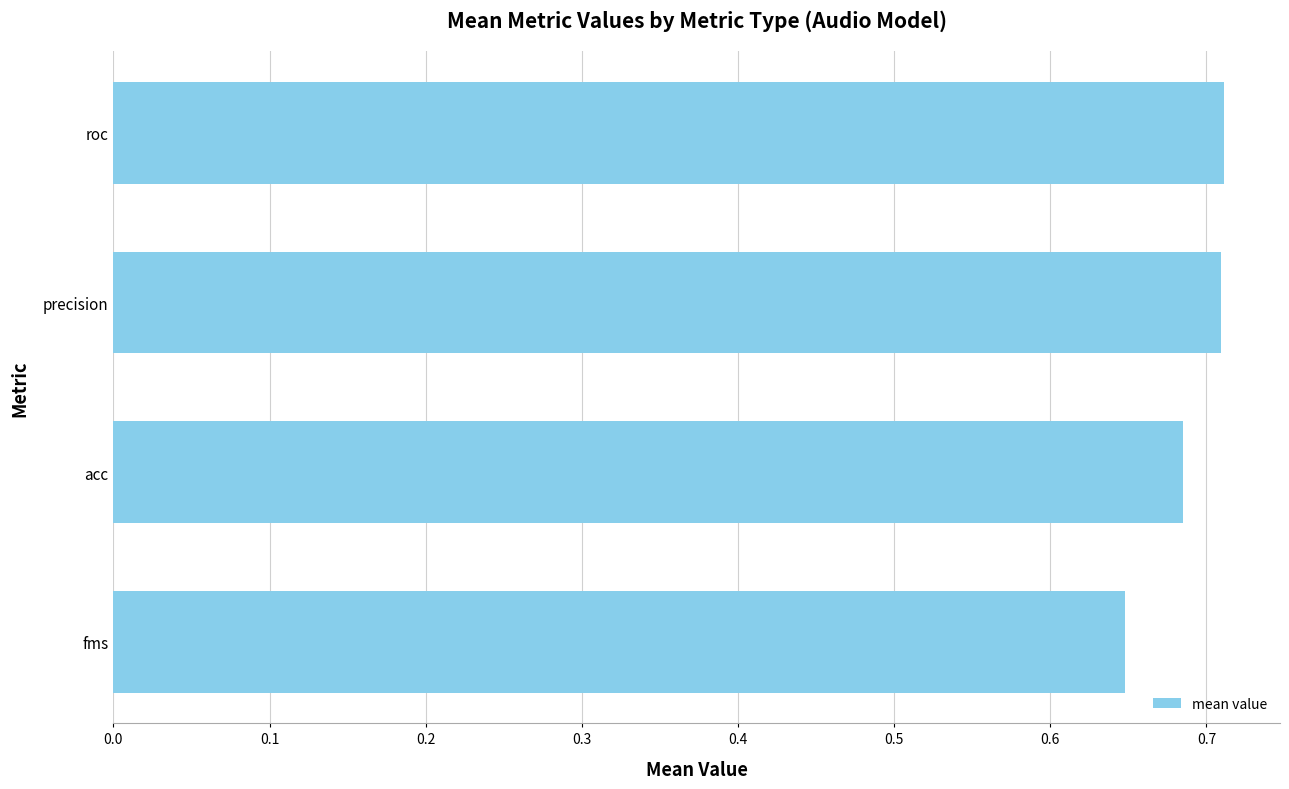

The value at precision is 1.0. True or false?

False